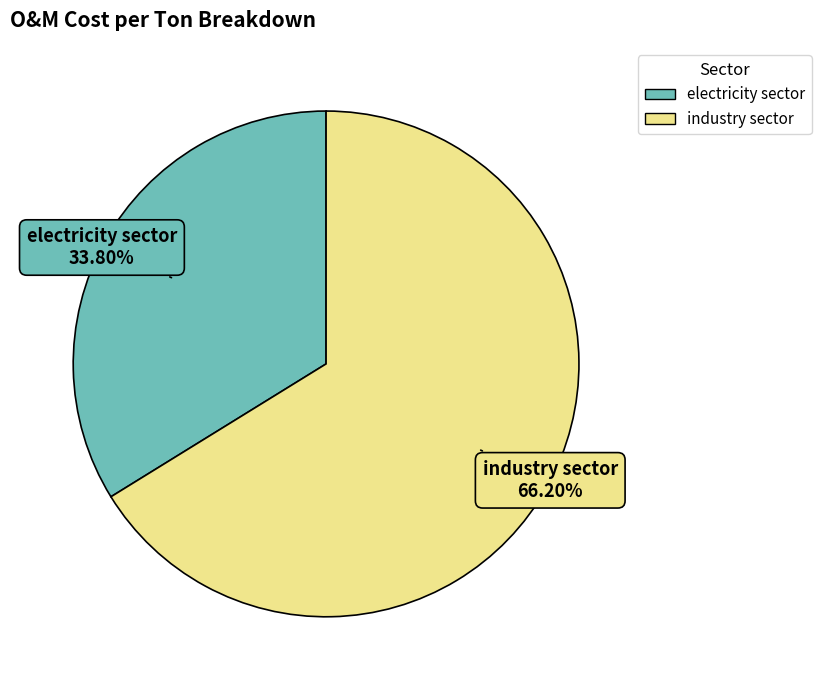

Does electricity sector account for over 50% of the chart?

No